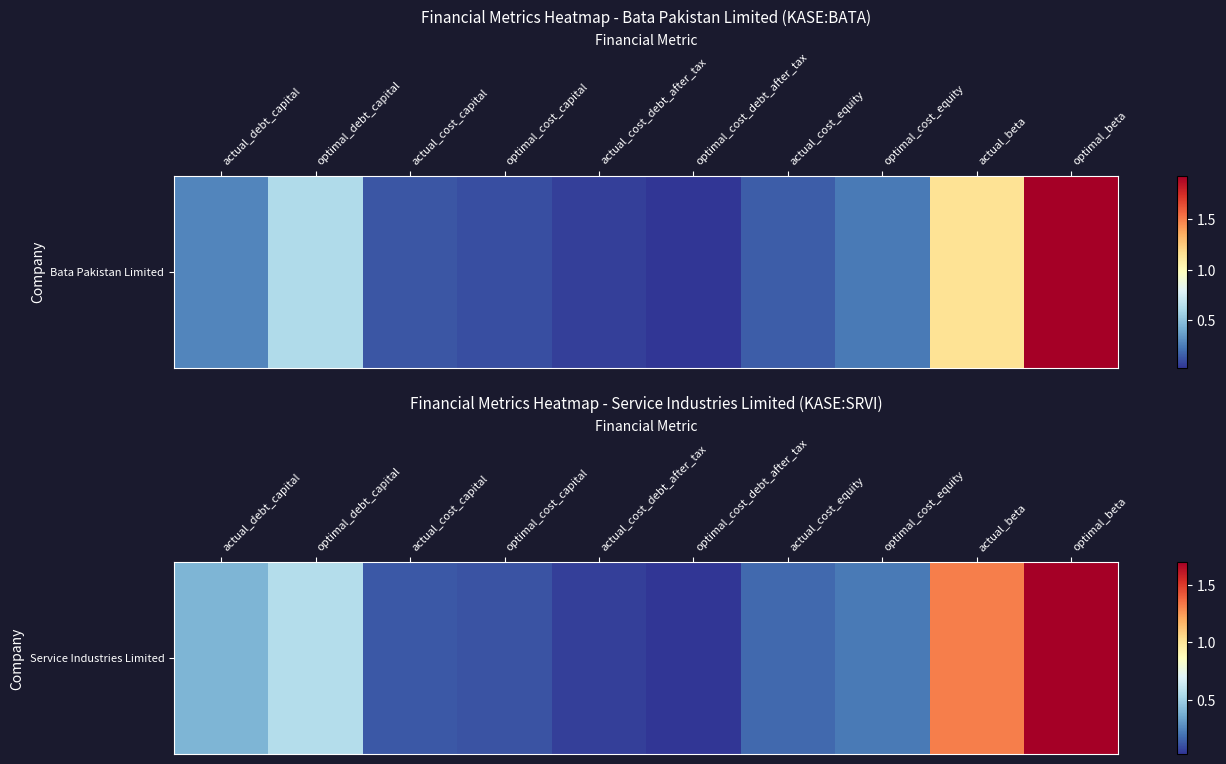

Which has a higher value, optimal_beta or actual_cost_capital?

optimal_beta